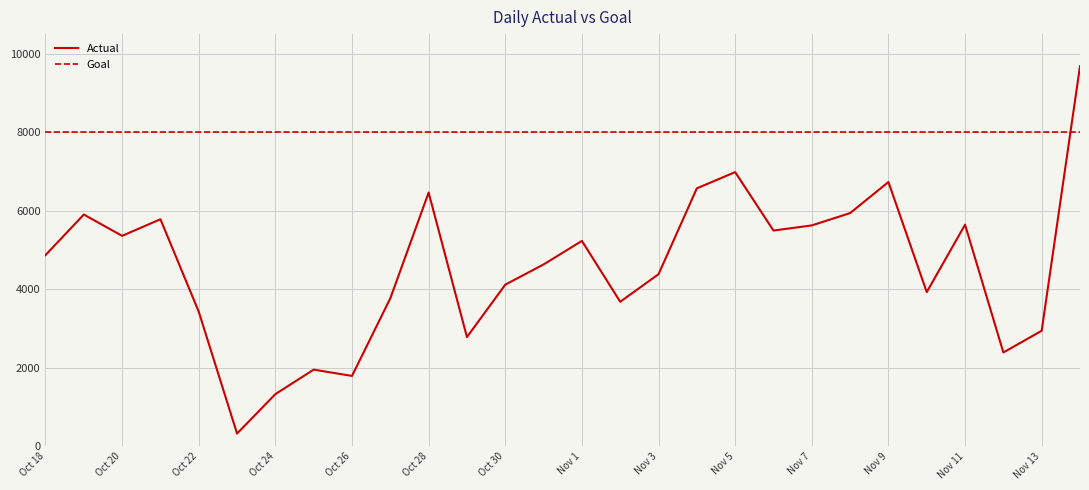

Which series has the widest spread of values?

Actual